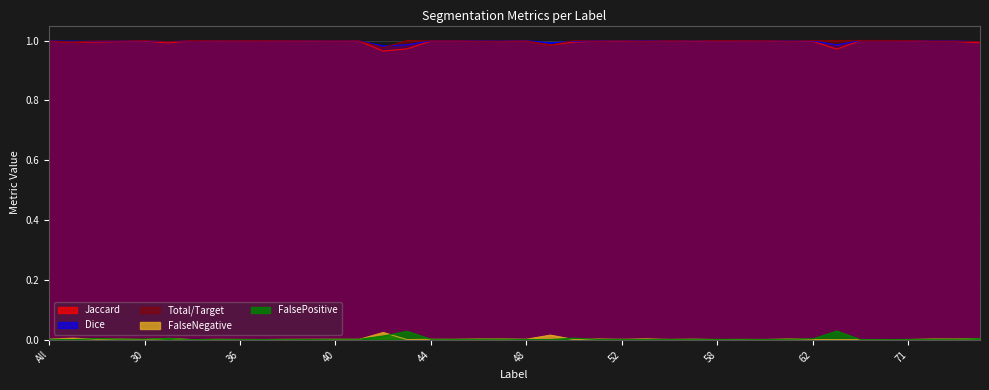

How many categories are shown in the chart?

40